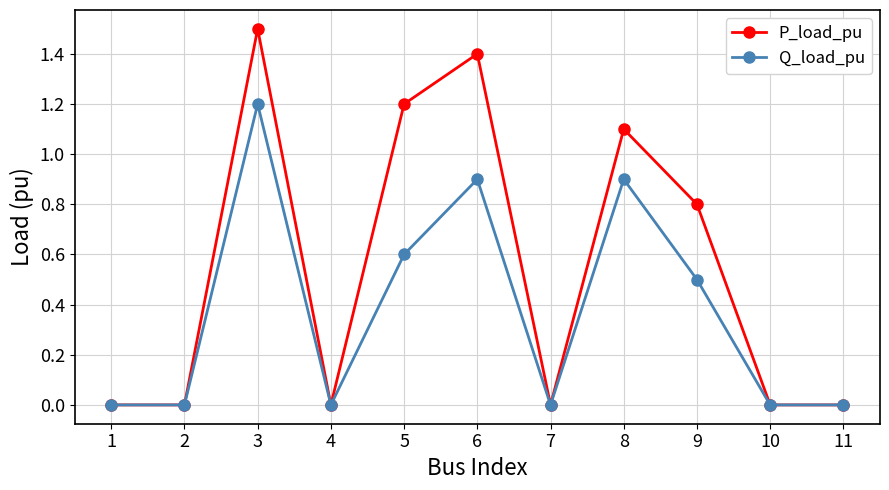

At which category does the chart reach its peak across all series?

3